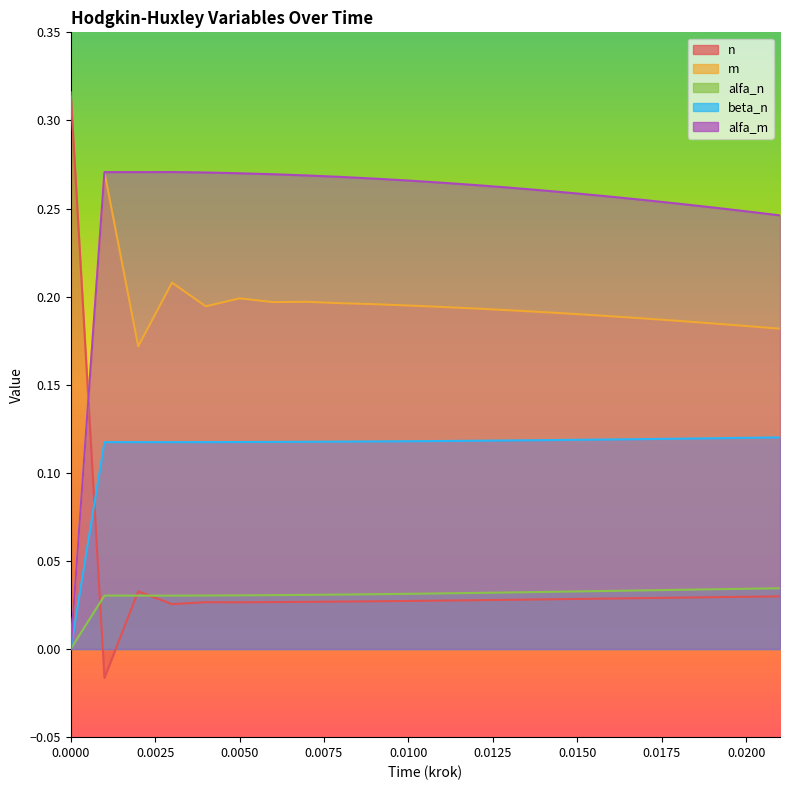

Reading left to right, extract all data points from this chart.

n: 0.3	-0.0	0.0	0.0	0.0	0.0	0.0	0.0	0.0	0.0	0.0	0.0	0.0	0.0	0.0	0.0	0.0	0.0	0.0	0.0	0.0	0.0
m: 0.0	0.3	0.2	0.2	0.2	0.2	0.2	0.2	0.2	0.2	0.2	0.2	0.2	0.2	0.2	0.2	0.2	0.2	0.2	0.2	0.2	0.2
alfa_n: 0.0	0.0	0.0	0.0	0.0	0.0	0.0	0.0	0.0	0.0	0.0	0.0	0.0	0.0	0.0	0.0	0.0	0.0	0.0	0.0	0.0	0.0
beta_n: 0.0	0.1	0.1	0.1	0.1	0.1	0.1	0.1	0.1	0.1	0.1	0.1	0.1	0.1	0.1	0.1	0.1	0.1	0.1	0.1	0.1	0.1
alfa_m: 0.0	0.3	0.3	0.3	0.3	0.3	0.3	0.3	0.3	0.3	0.3	0.3	0.3	0.3	0.3	0.3	0.3	0.3	0.3	0.3	0.2	0.2